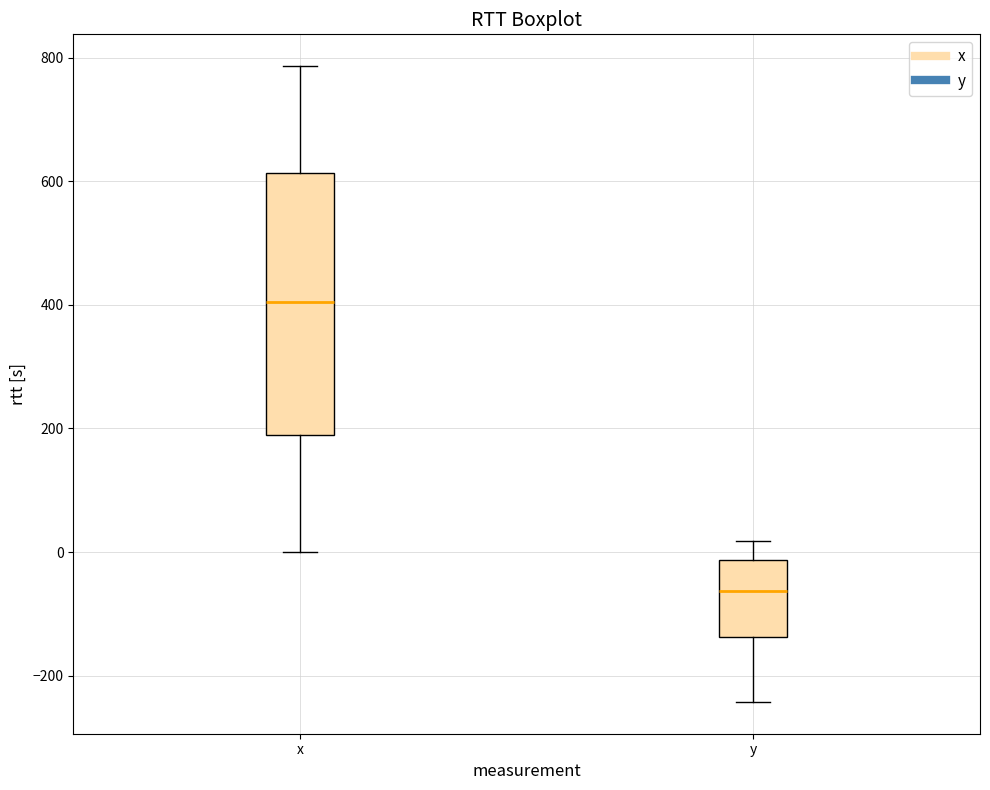

Reading left to right, read every box against the y-axis: the position of its median line, the range the box covers, and the ends of its whiskers. The values are not printed on the chart, so give them approximately, as read against the axis.

x: median 400, box 180 to 620, whiskers 0 to 780
y: median -60, box -140 to -20, whiskers -240 to 20